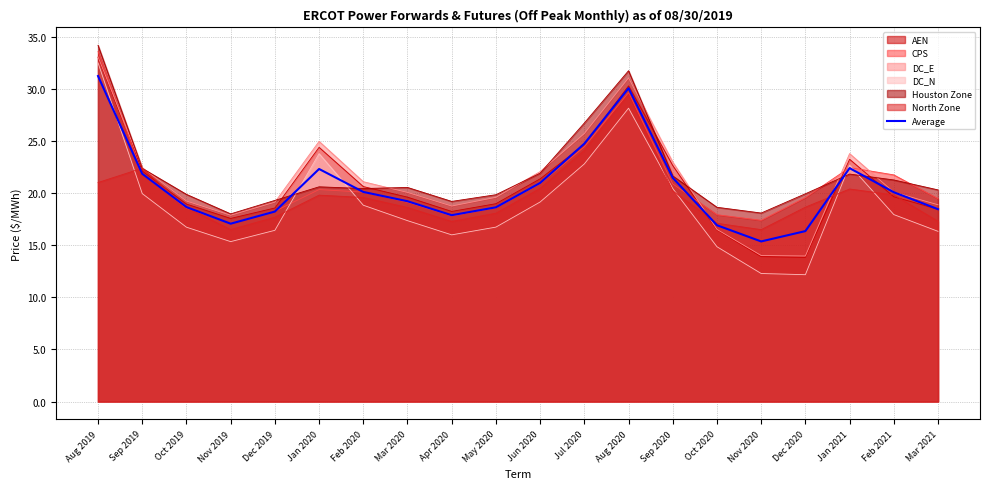

How many lines are shown in the chart?

7